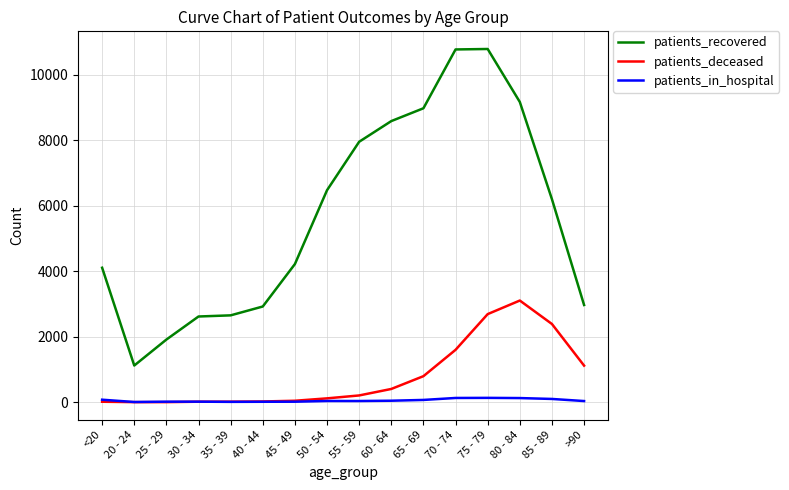

At how many categories does at least one series exceed 7535?

6